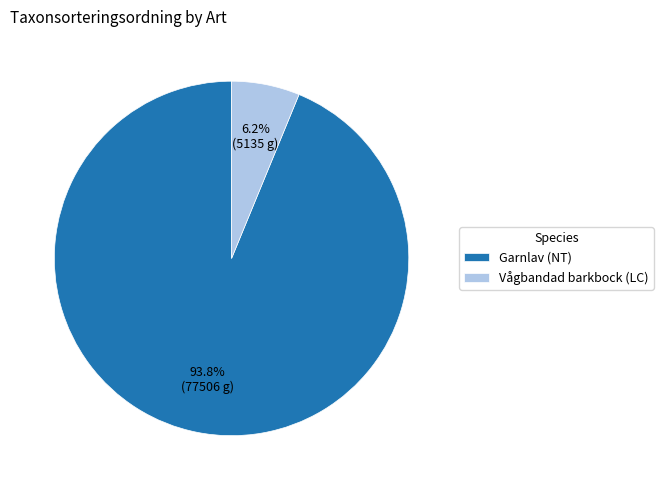

What percentage is NOT represented by Garnlav (NT)?

6.2%